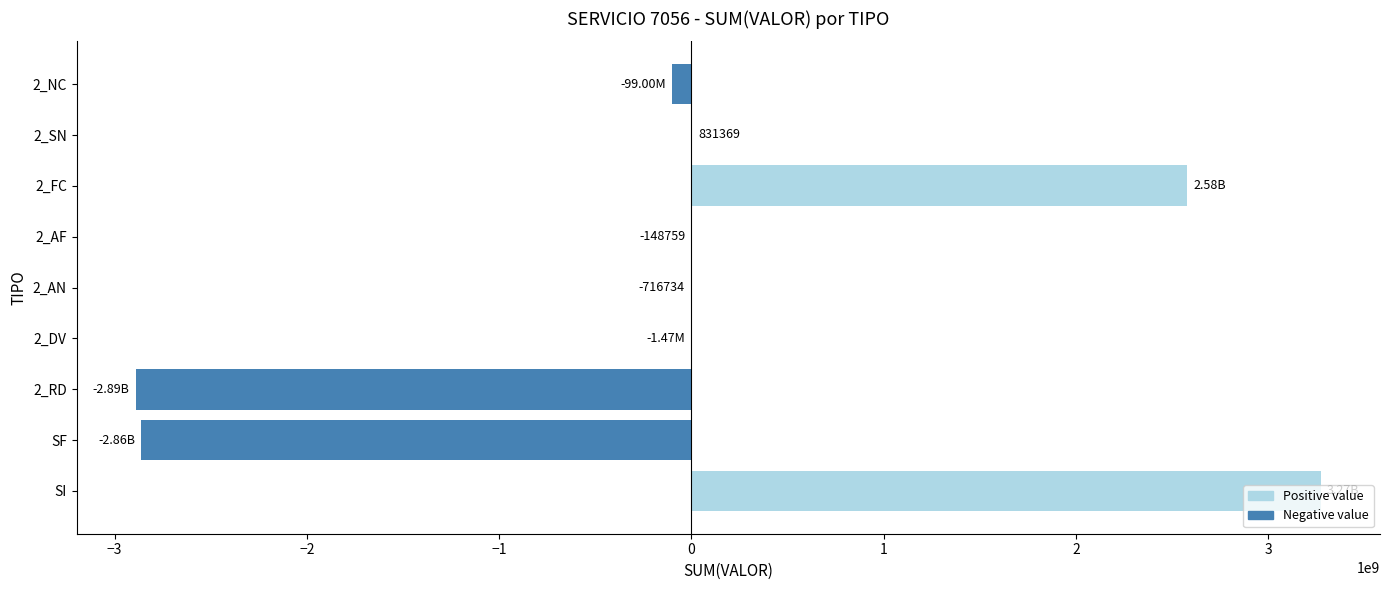

Which label corresponds to the largest value in the chart?

SI